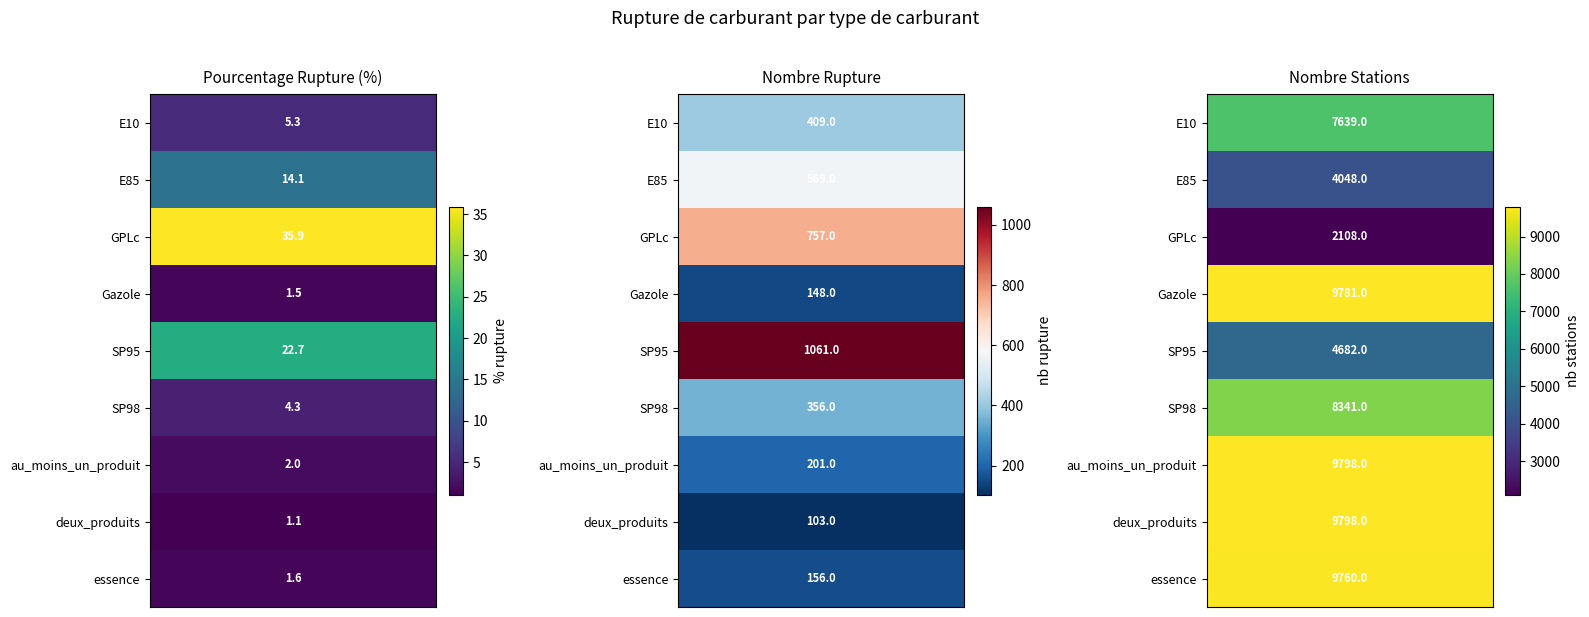

How many data points does each series have?

9